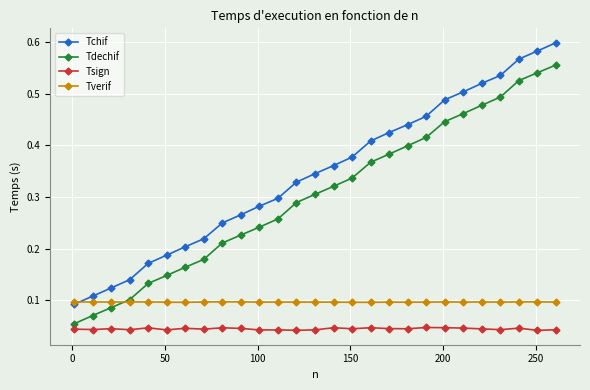

At how many categories does at least one series exceed 0?

27